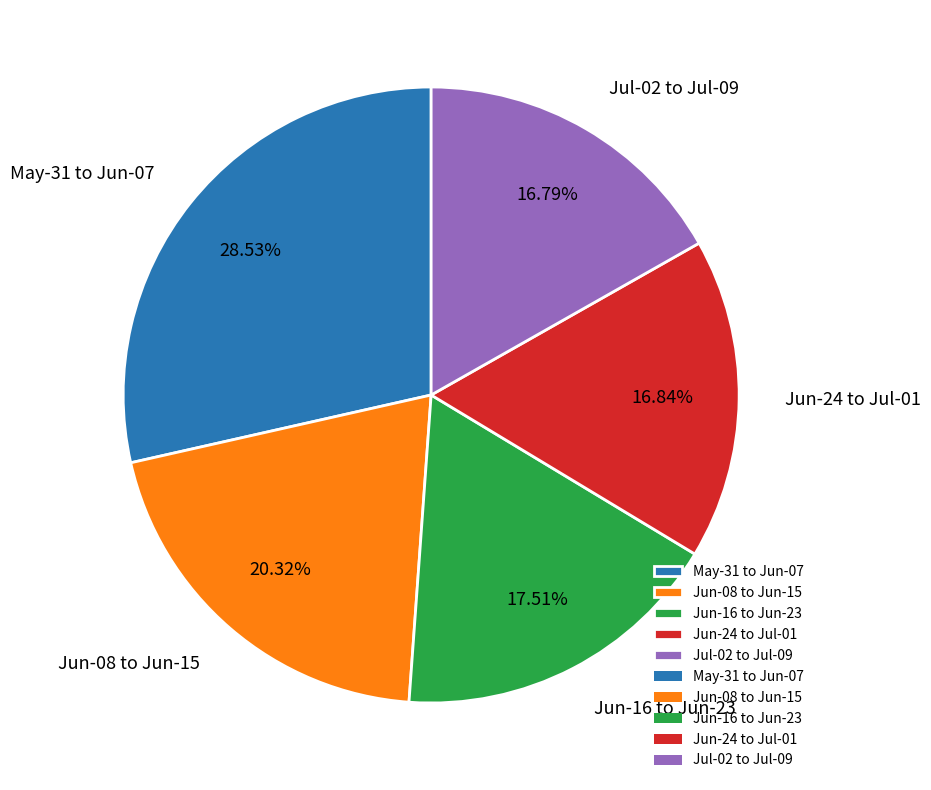

What is the ratio of the value at Jun-16 to Jun-23 to the value at Jun-24 to Jul-01?

1.0